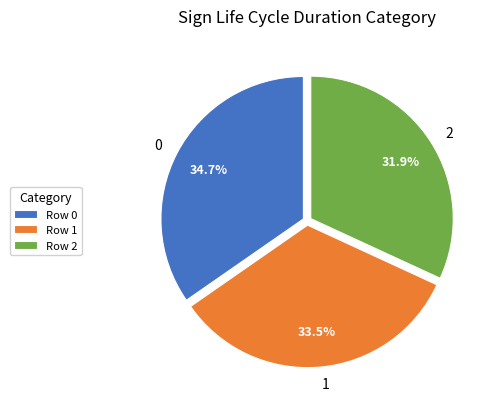

Which slice is the smallest?

2